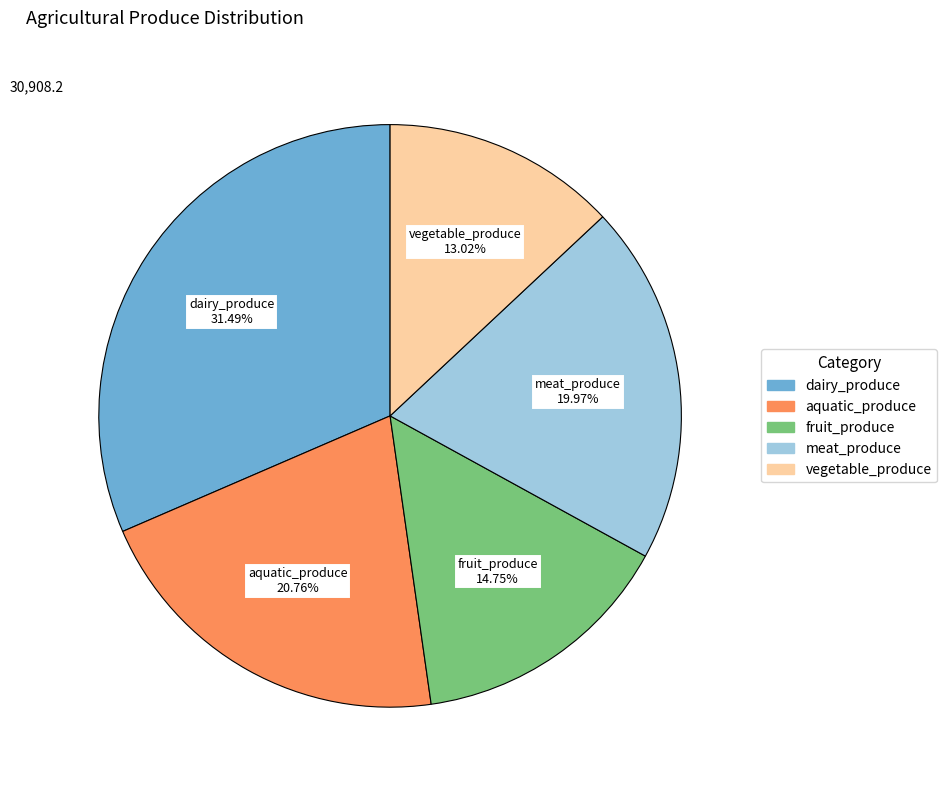

Between vegetable_produce and meat_produce, which is larger?

meat_produce